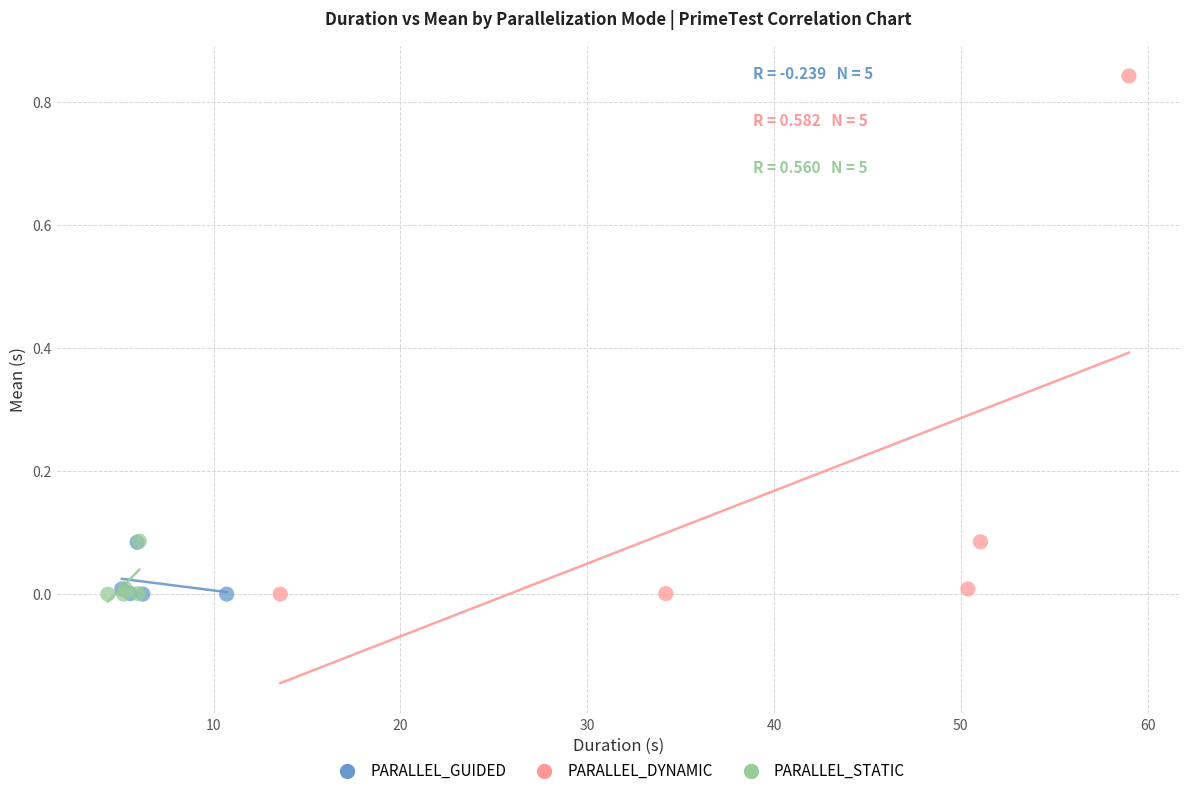

Which series has the widest spread of Y values?

PARALLEL_DYNAMIC